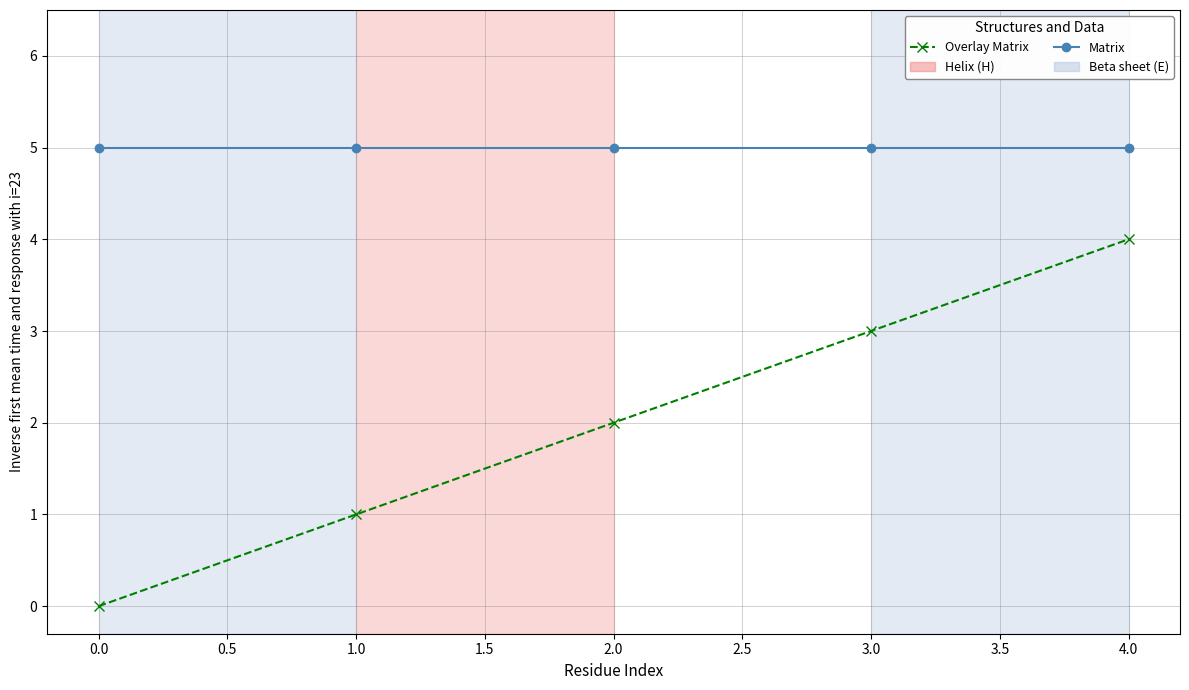

Rank the categories by Overlay Matrix value from highest to lowest.

4.0, 3.0, 2.0, 1.0, 0.0